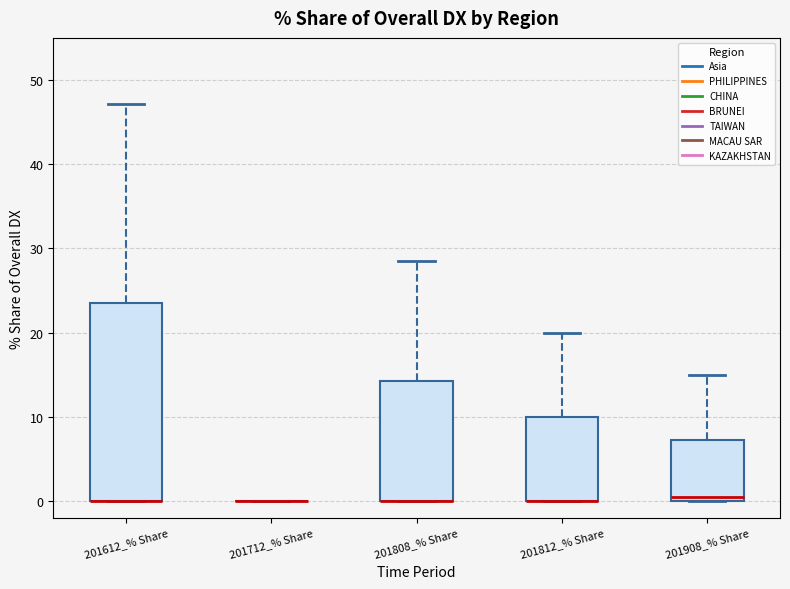

Reading left to right, transcribe this box plot: for each box, give where its median line is, the range the box spans, and where its two whiskers end, as read against the y-axis. The values are not printed on the chart, so give them approximately, as read against the axis.

201612_% Share: median 0 (drawn on the box's lower edge), box 0 to 24, whiskers 0 to 47
201712_% Share: box collapsed to a line at 0, whiskers 0 to 0
201808_% Share: median 0 (drawn on the box's lower edge), box 0 to 14, whiskers 0 to 28
201812_% Share: median 0 (drawn on the box's lower edge), box 0 to 10, whiskers 0 to 20
201908_% Share: median 0 (just above the box's lower edge), box 0 to 7, whiskers 0 to 15